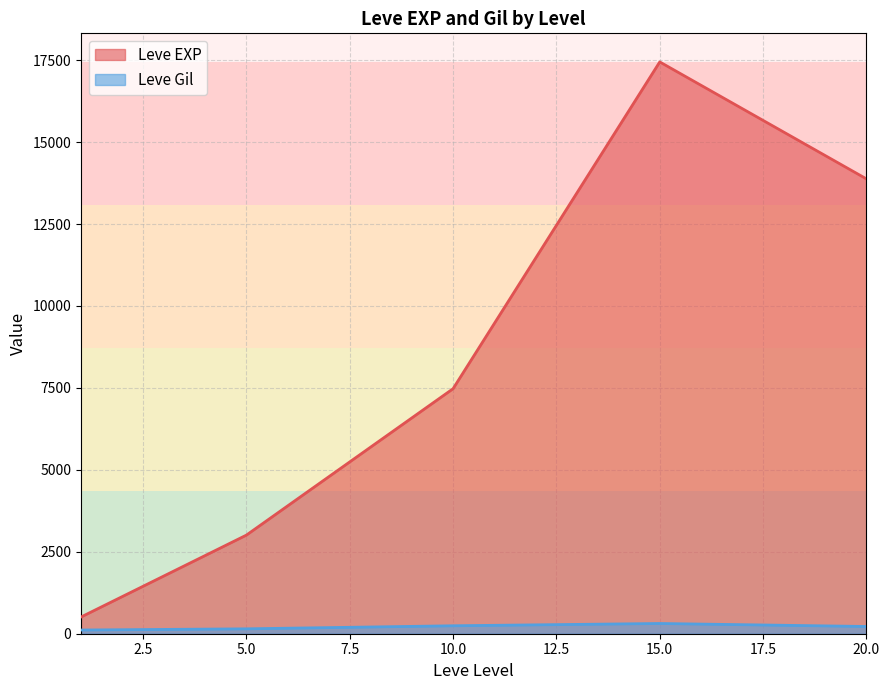

Rank the series by their maximum value, from highest to lowest.

Leve EXP, Leve Gil